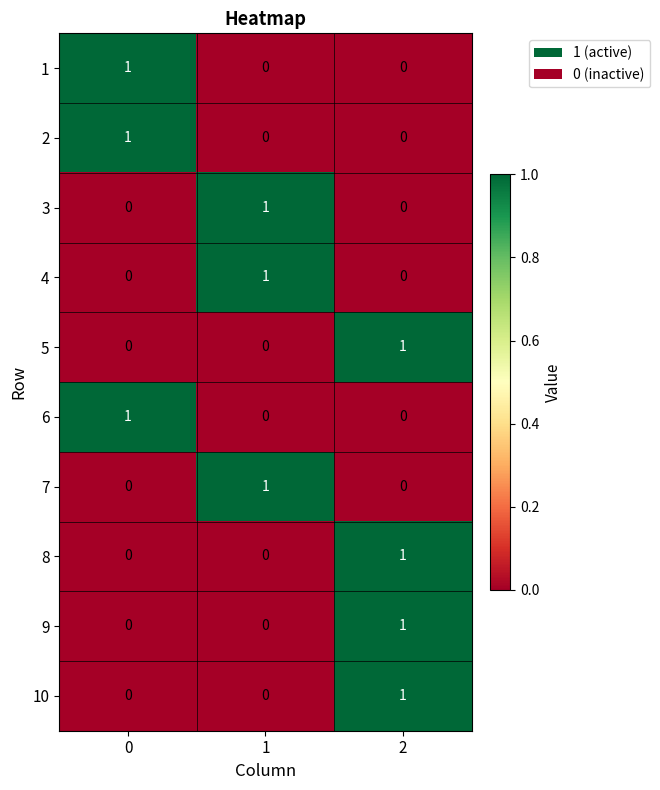

What is the total value across all series at 2?

4